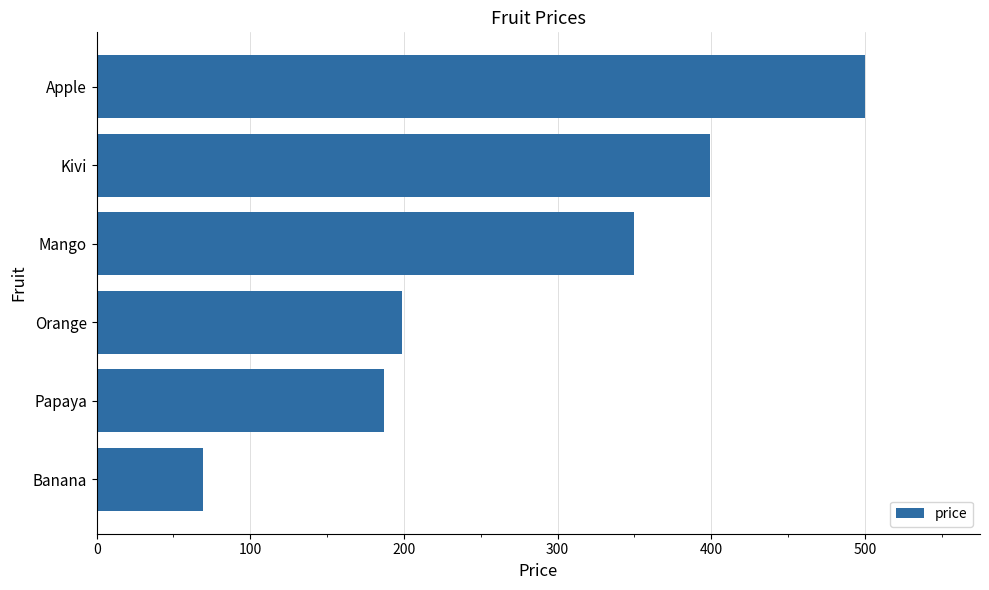

What is the change in value from Kivi to Apple?

+101